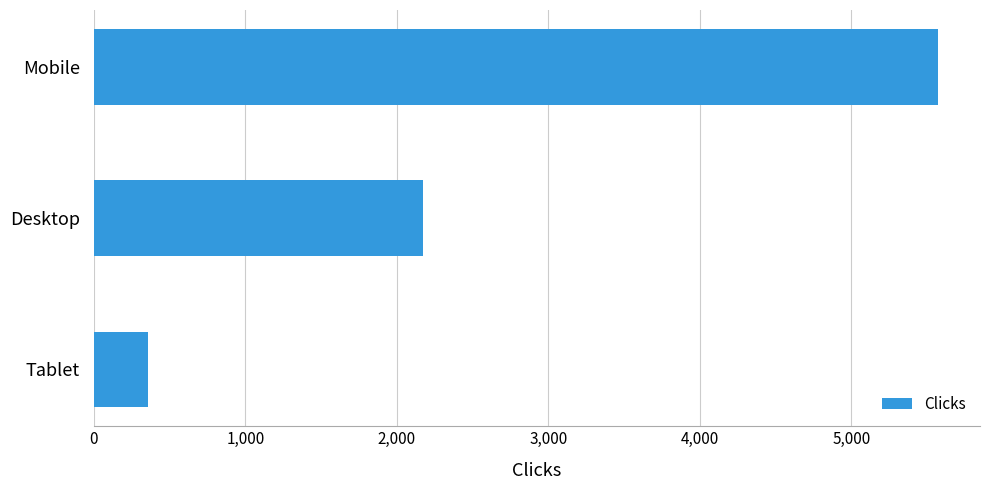

What is the change in value from Desktop to Tablet?

-1813